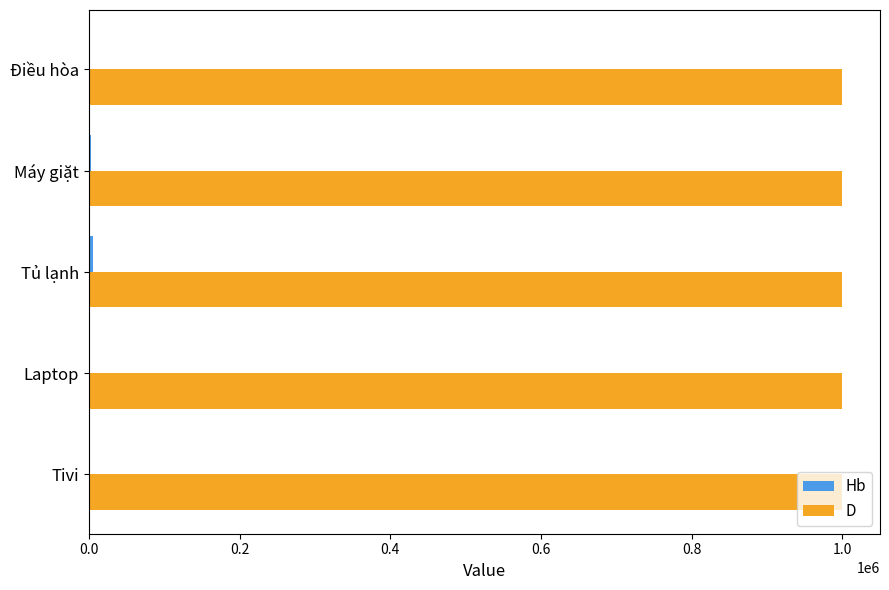

Which series has the largest total across all categories?

D